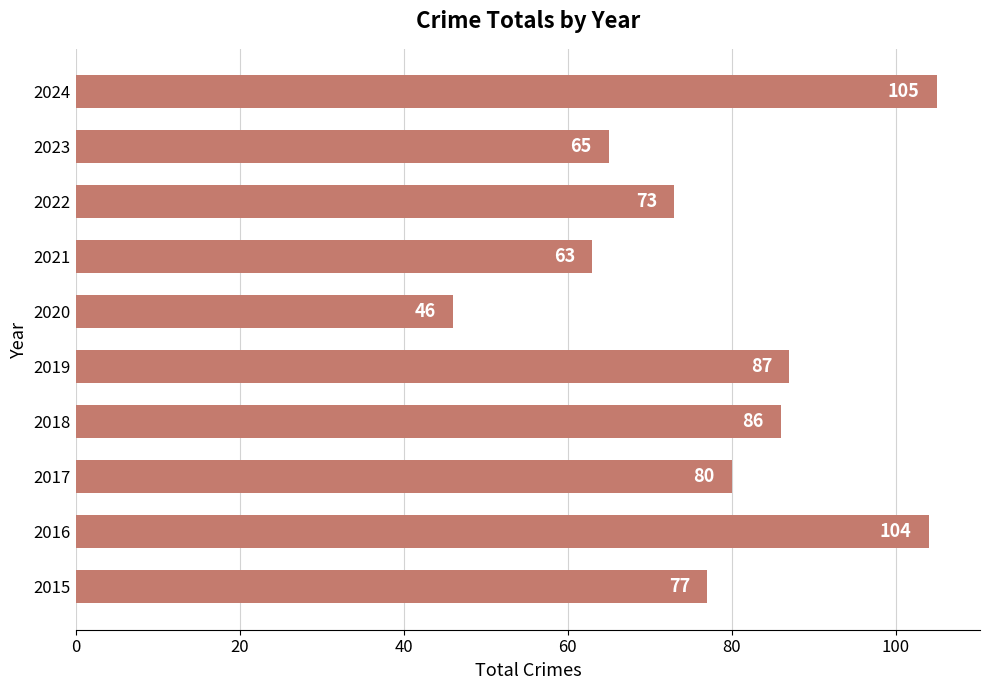

What is the change in value from 2016 to 2018?

-18